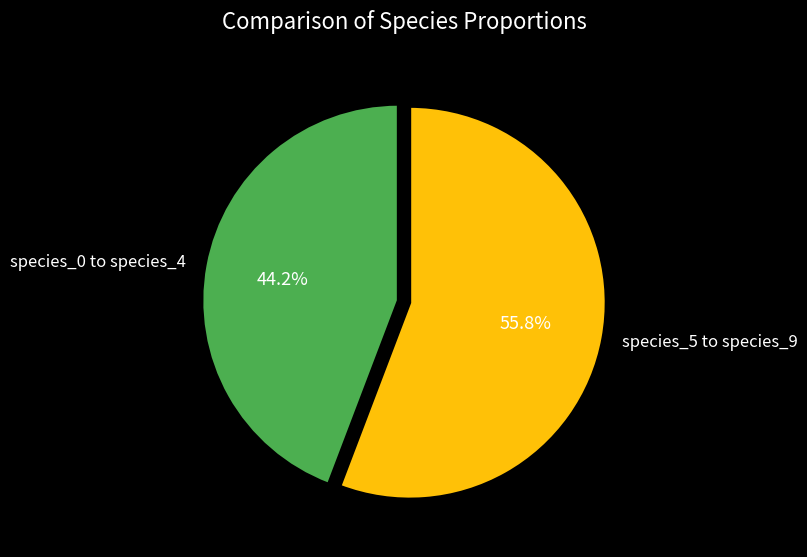

Which slice is the smallest?

species_0 to species_4